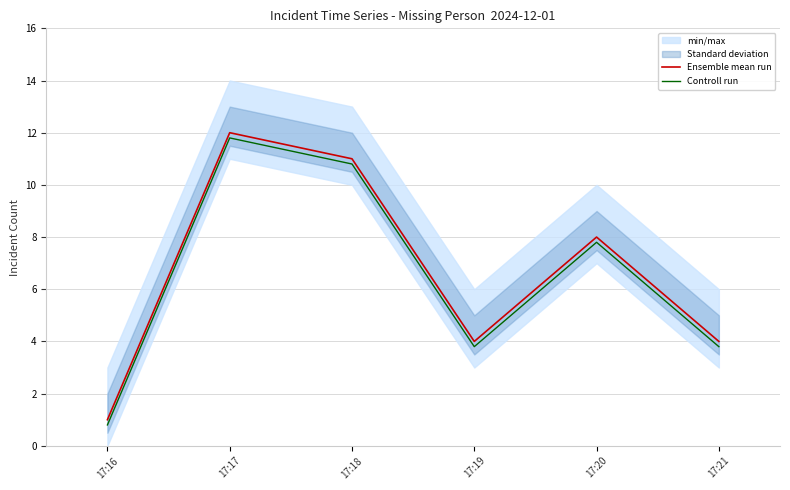

Between 17:16 and 17:20, which is larger?

17:20